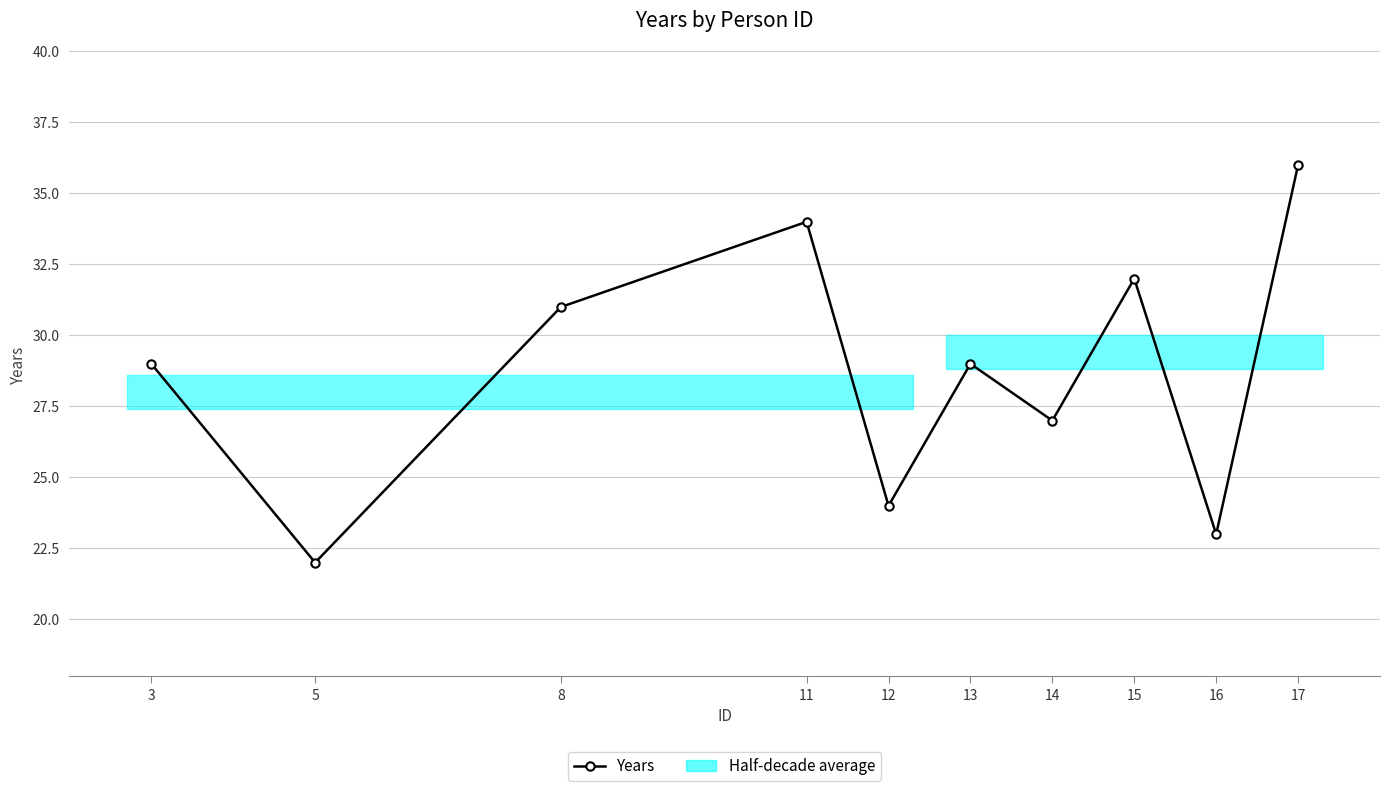

At which category does the data reach its first local peak?

11